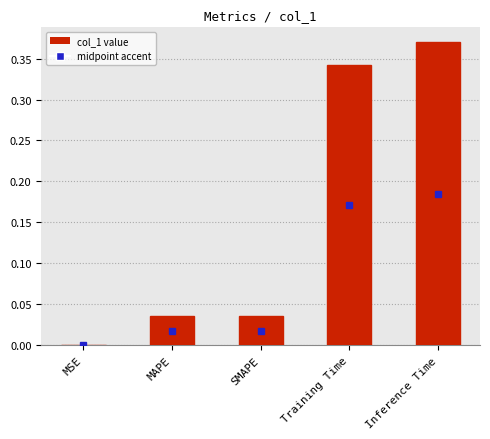

True or false: the data shows 0.0 at MSE.

True